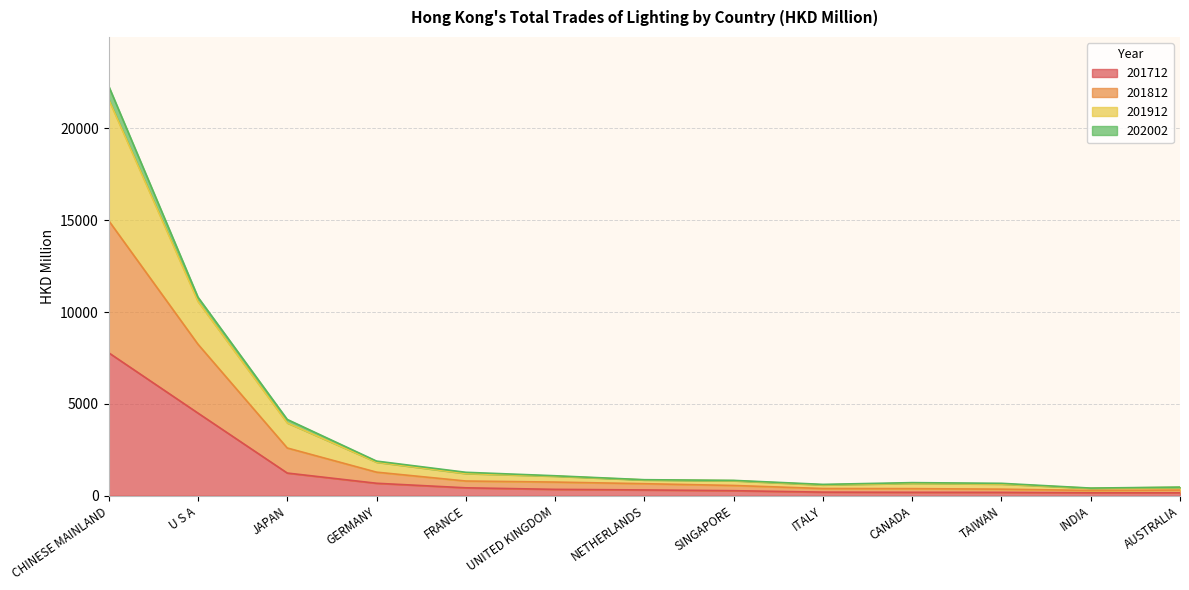

Where is the first local maximum for 201912?

CANADA